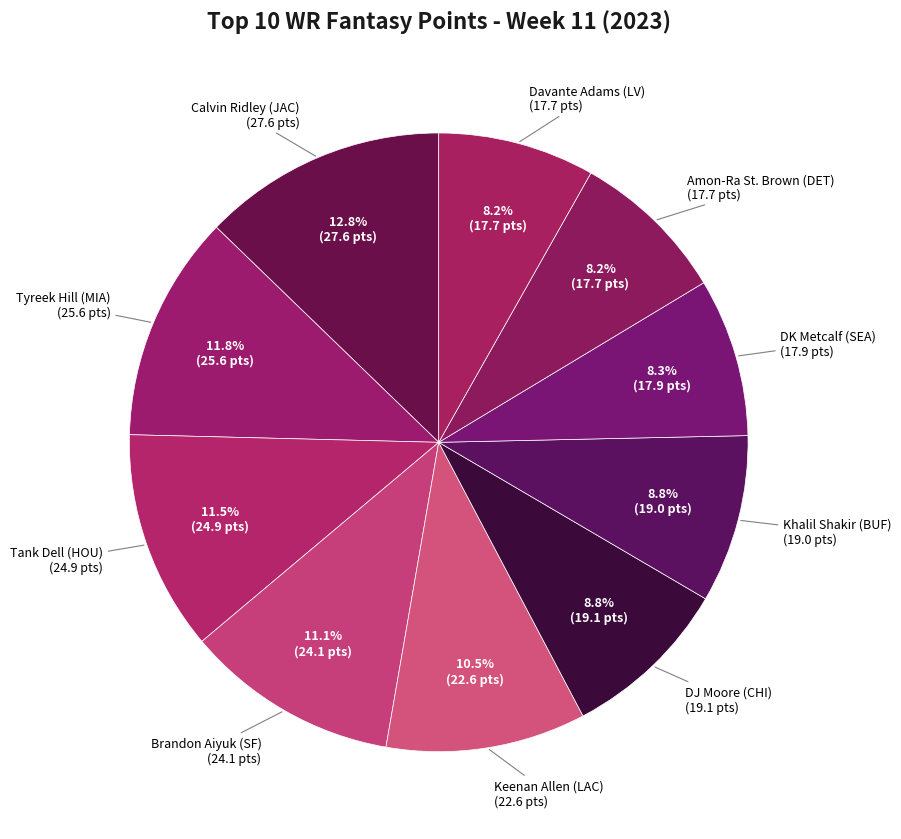

Count the number of slices in the pie.

10